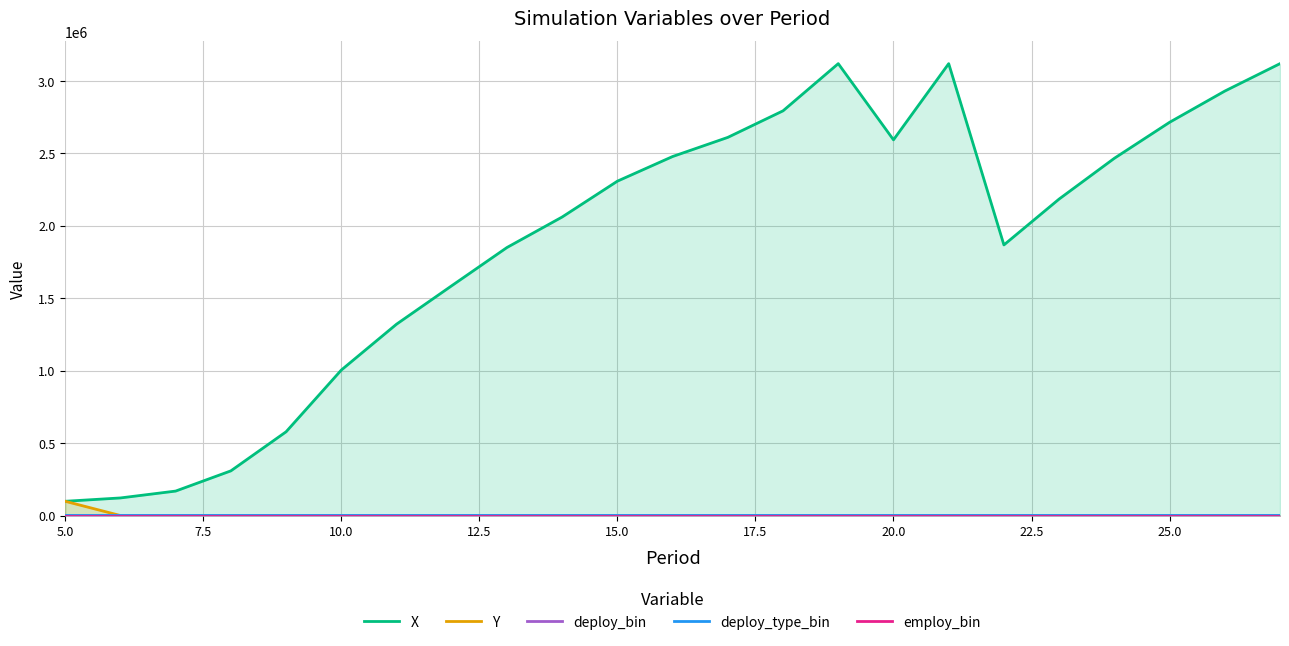

Which series has the largest range (max minus min)?

X